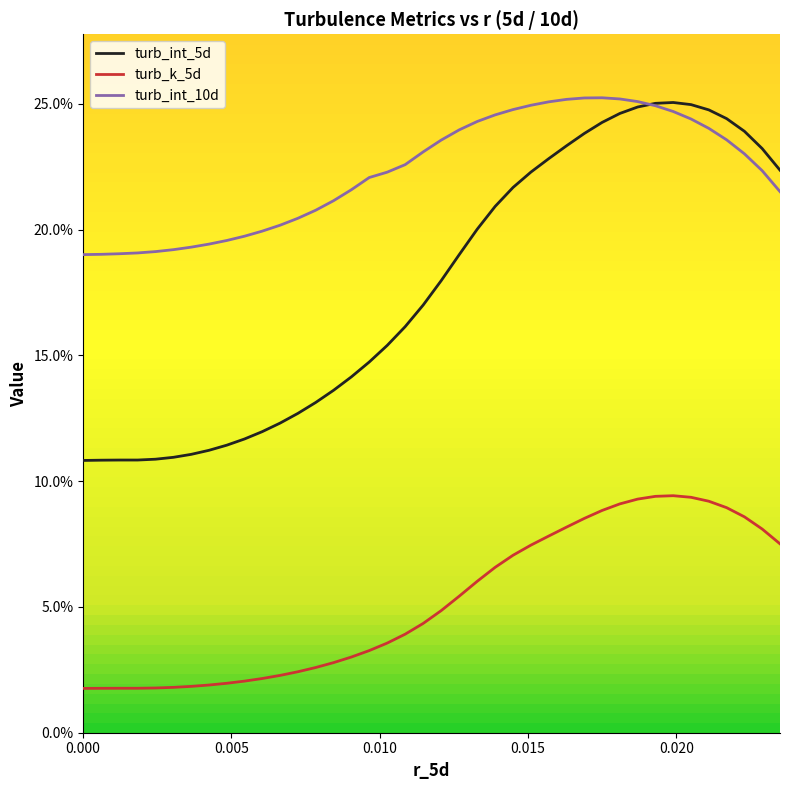

Reading right to left, list all the values displayed in this chart.

turb_int_5d: 0.0235=0.2	0.0228994=0.2	0.0222995=0.2	0.0216995=0.2	0.0210994=0.2	0.0204992=0.2	0.0198987=0.3	0.0192988=0.3	0.0186995=0.2	0.0180994=0.2	0.0175007=0.2	0.0169007=0.2	0.016301=0.2	0.0157022=0.2	0.015101=0.2	0.0144987=0.2	0.013895=0.2	0.0132888=0.2	0.0126827=0.2	0.0120747=0.2	0.0114669=0.2	0.0108598=0.2	0.0102531=0.2	0.0096482=0.1	0.0090457=0.1	0.00844518=0.1	0.00784325=0.1	0.00724161=0.1	0.00664175=0.1	0.0060402=0.1	0.00544253=0.1	0.00484363=0.1	0.00424224=0.1	0.0036426=0.1	0.00304337=0.1	0.0024412=0.1	0.00183673=0.1	0.0012273=0.1	0.000613622=0.1	0.0=0.1
turb_k_5d: 0.0235=0.1	0.0228994=0.1	0.0222995=0.1	0.0216995=0.1	0.0210994=0.1	0.0204992=0.1	0.0198987=0.1	0.0192988=0.1	0.0186995=0.1	0.0180994=0.1	0.0175007=0.1	0.0169007=0.1	0.016301=0.1	0.0157022=0.1	0.015101=0.1	0.0144987=0.1	0.013895=0.1	0.0132888=0.1	0.0126827=0.1	0.0120747=0.0	0.0114669=0.0	0.0108598=0.0	0.0102531=0.0	0.0096482=0.0	0.0090457=0.0	0.00844518=0.0	0.00784325=0.0	0.00724161=0.0	0.00664175=0.0	0.0060402=0.0	0.00544253=0.0	0.00484363=0.0	0.00424224=0.0	0.0036426=0.0	0.00304337=0.0	0.0024412=0.0	0.00183673=0.0	0.0012273=0.0	0.000613622=0.0	0.0=0.0
turb_int_10d: 0.0235=0.2	0.0228994=0.2	0.0222995=0.2	0.0216995=0.2	0.0210994=0.2	0.0204992=0.2	0.0198987=0.2	0.0192988=0.2	0.0186995=0.3	0.0180994=0.3	0.0175007=0.3	0.0169007=0.3	0.016301=0.3	0.0157022=0.3	0.015101=0.2	0.0144987=0.2	0.013895=0.2	0.0132888=0.2	0.0126827=0.2	0.0120747=0.2	0.0114669=0.2	0.0108598=0.2	0.0102531=0.2	0.0096482=0.2	0.0090457=0.2	0.00844518=0.2	0.00784325=0.2	0.00724161=0.2	0.00664175=0.2	0.0060402=0.2	0.00544253=0.2	0.00484363=0.2	0.00424224=0.2	0.0036426=0.2	0.00304337=0.2	0.0024412=0.2	0.00183673=0.2	0.0012273=0.2	0.000613622=0.2	0.0=0.2